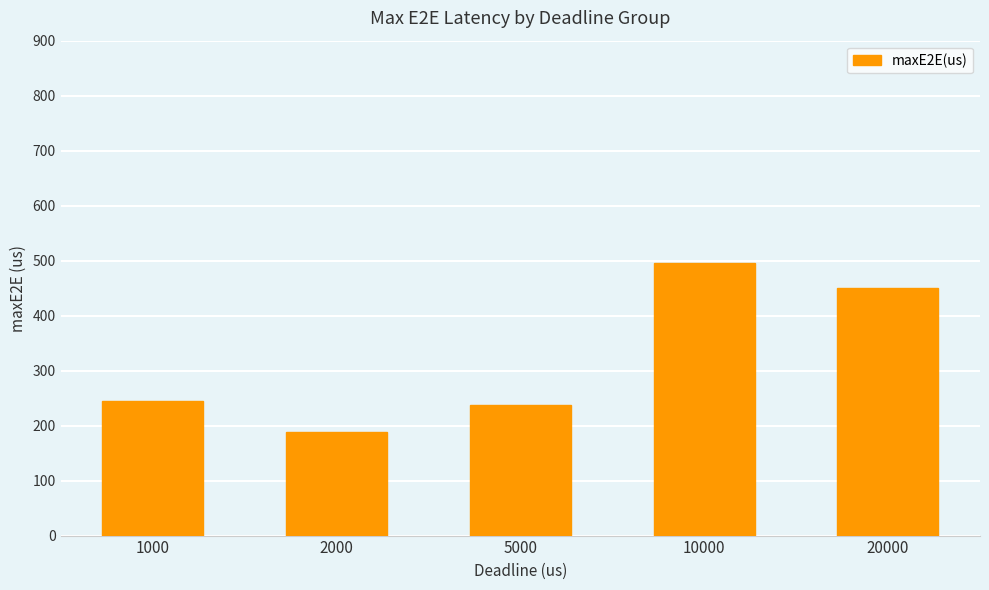

List the labels in order of value, largest first.

10000, 20000, 1000, 5000, 2000